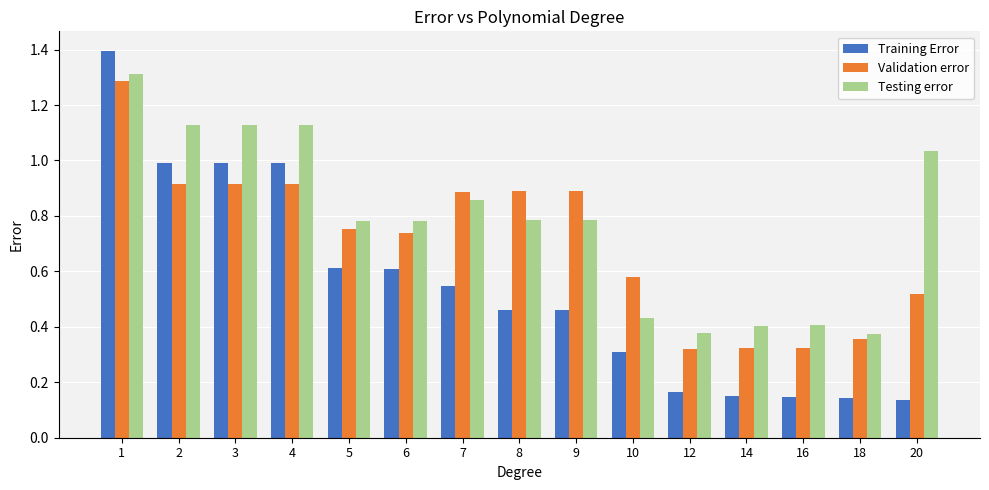

Count the number of categories in the chart.

15